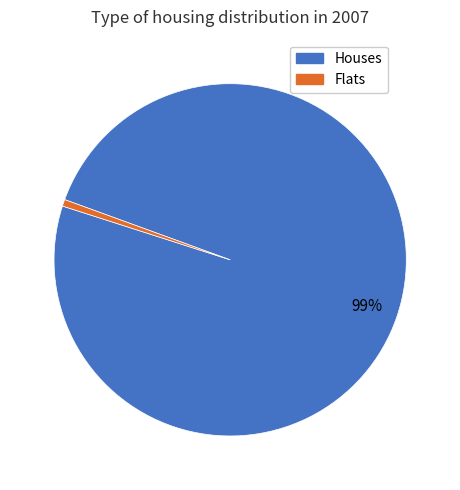

What percentage is the Flats slice, to the nearest percent?

1%